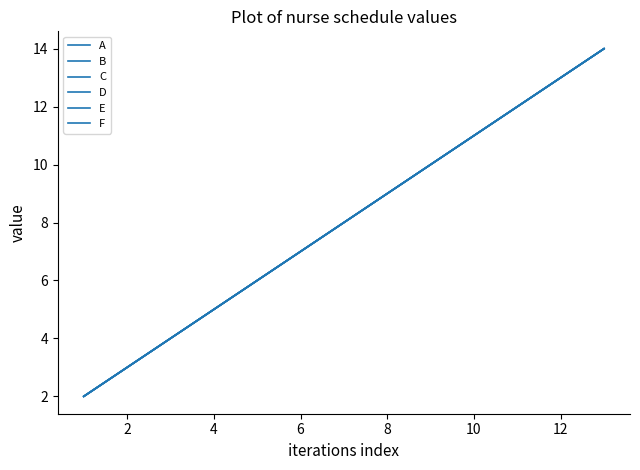

Does the chart have visible grid lines?

No